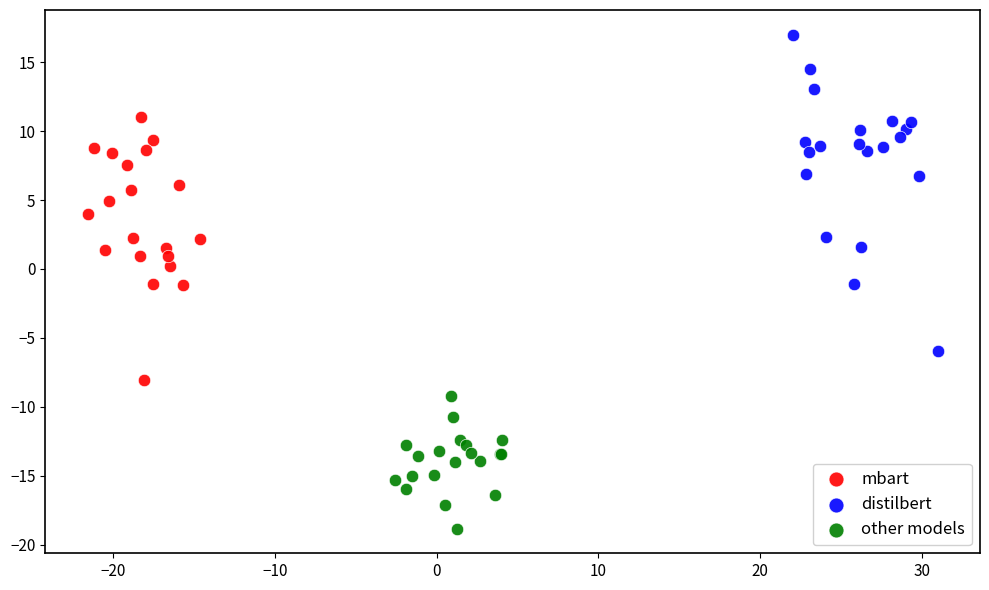

What are all the series names shown in the legend?

mbart, distilbert, other models